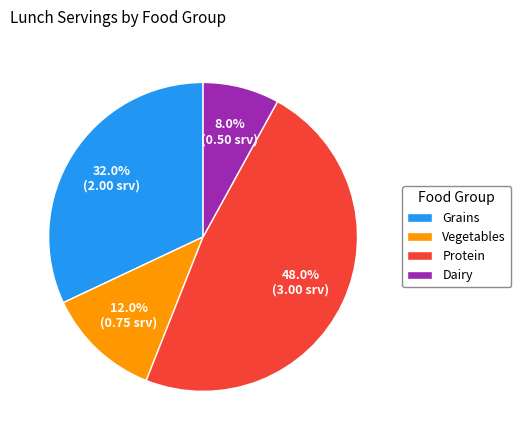

Does Protein represent more than half of the total?

No